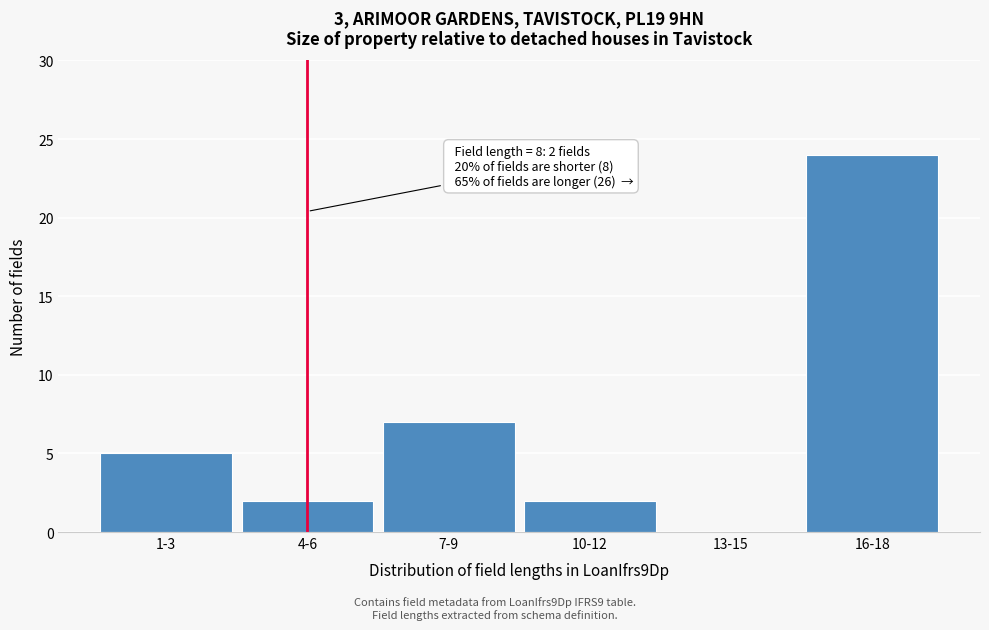

Reading right to left, extract all data points from this chart.

16-18=24	13-15=0	10-12=2	7-9=7	4-6=2	1-3=5